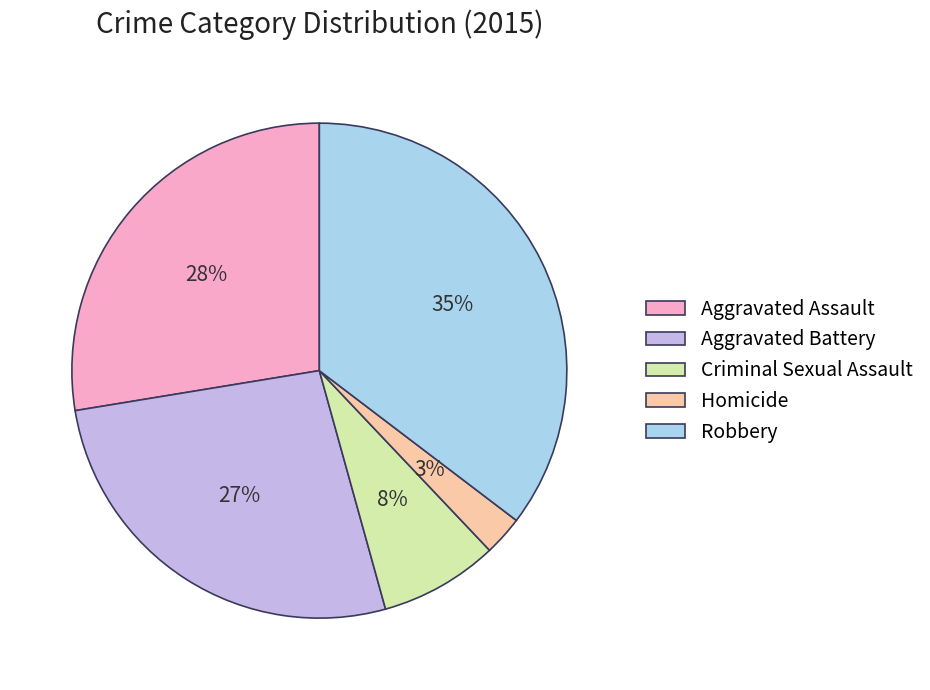

Count the number of slices in the pie.

5